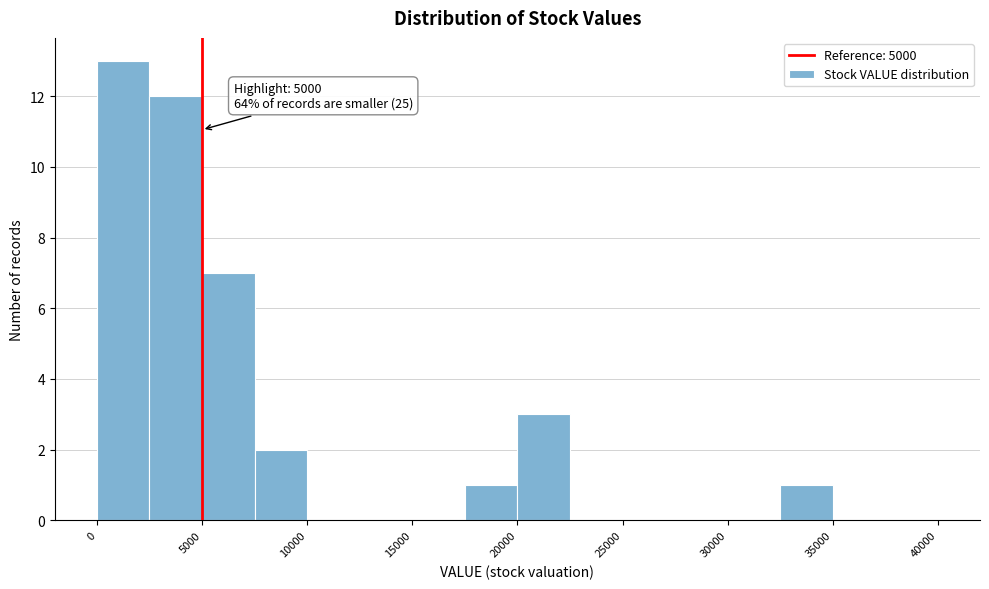

Which range on the x-axis has the tallest bar?

0 to 2500